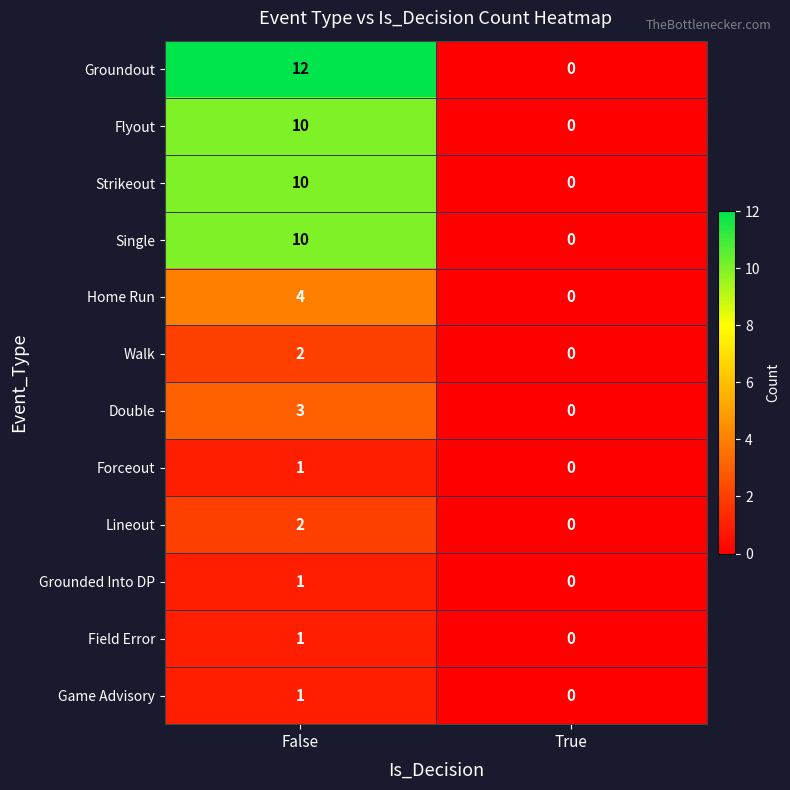

Rank the categories by Groundout value from highest to lowest.

False, True